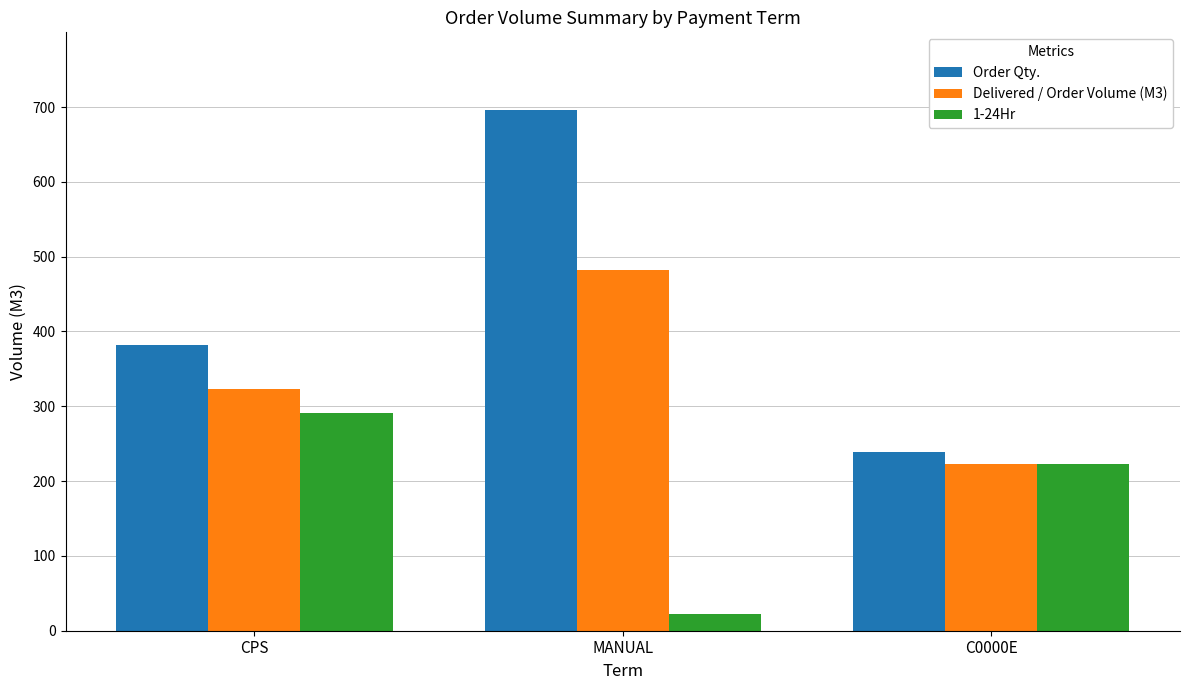

Which category has the lowest value in the 1-24Hr series?

MANUAL